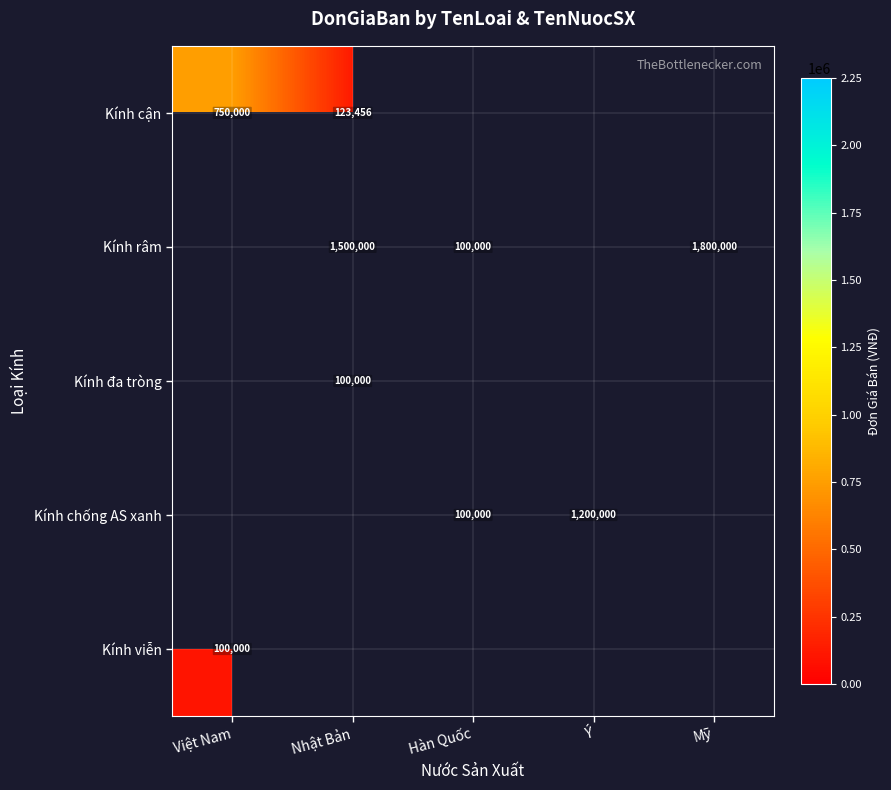

The Kính chống AS xanh series shows 336015 at Ý. True or false?

False